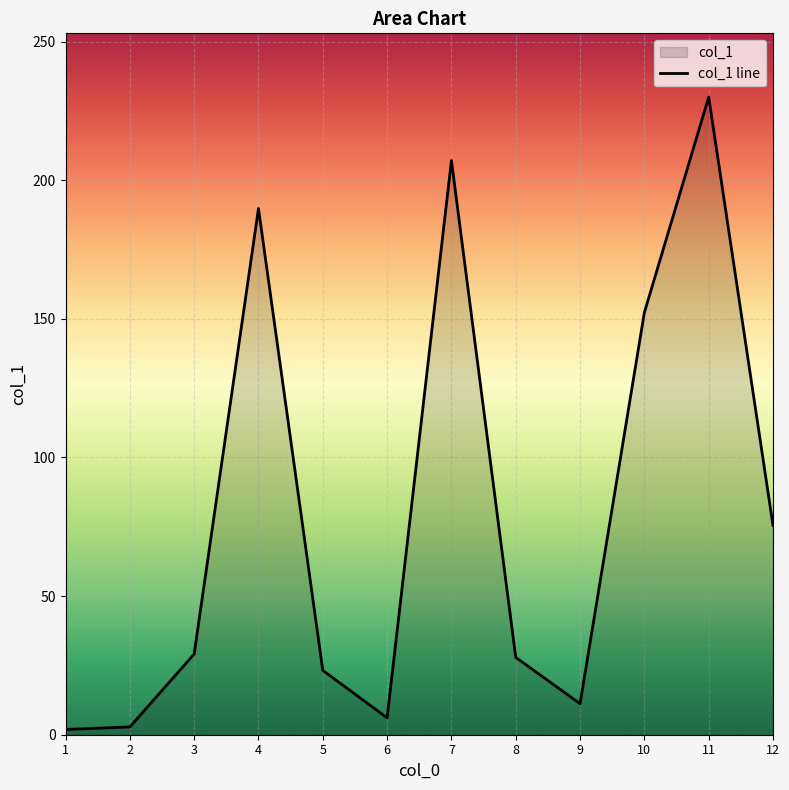

Where is the first local maximum?

4